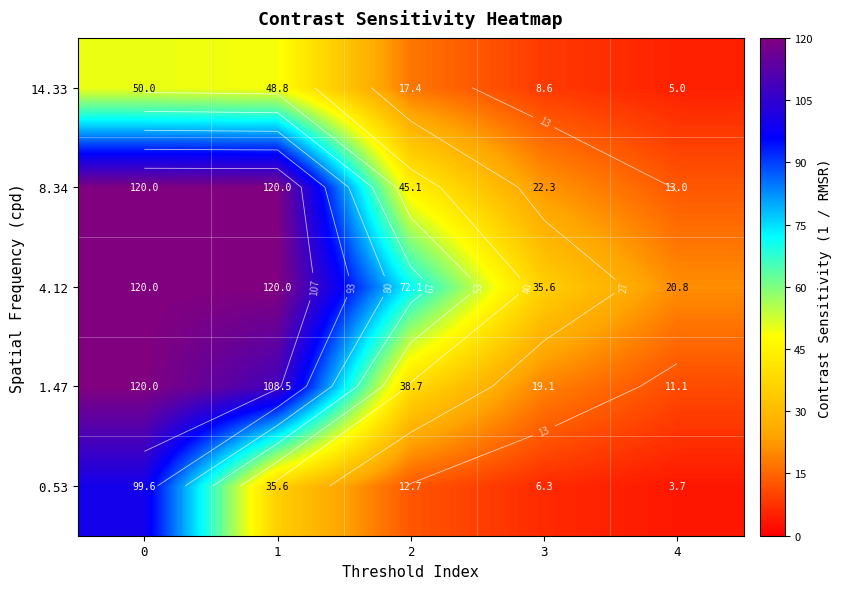

Is the value of 0.53 at 2 greater than the value of 1.47 at 0?

No